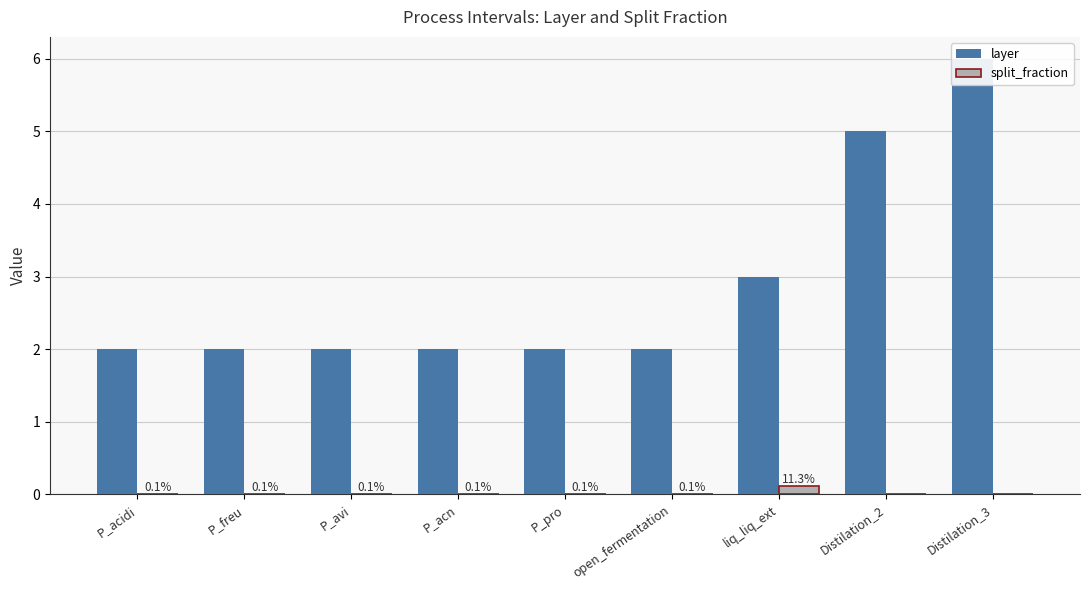

At which category does the chart reach its peak across all series?

Distilation_3